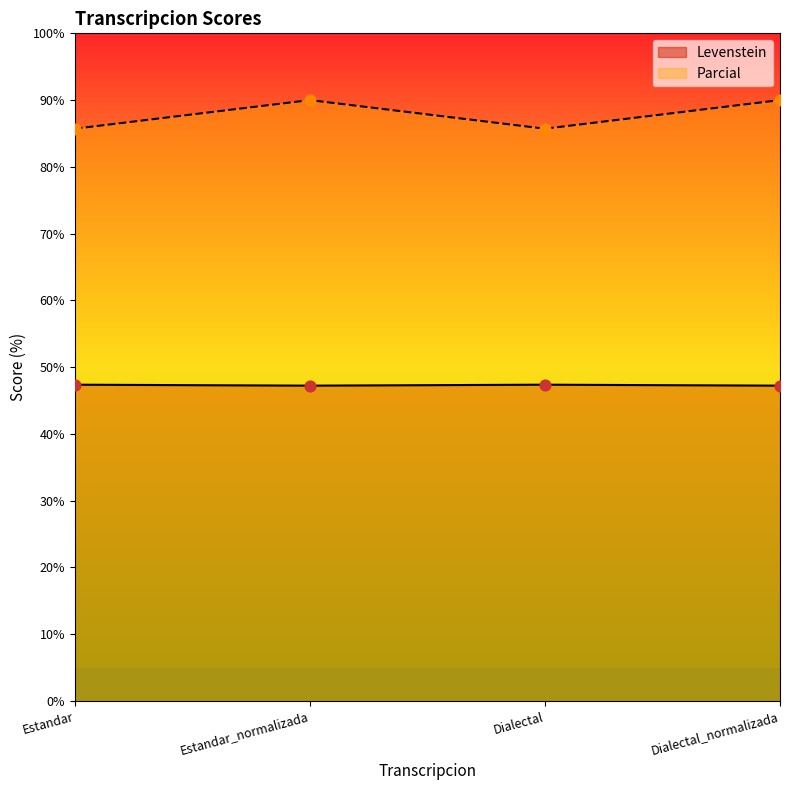

Which series contains the highest Y value?

Parcial